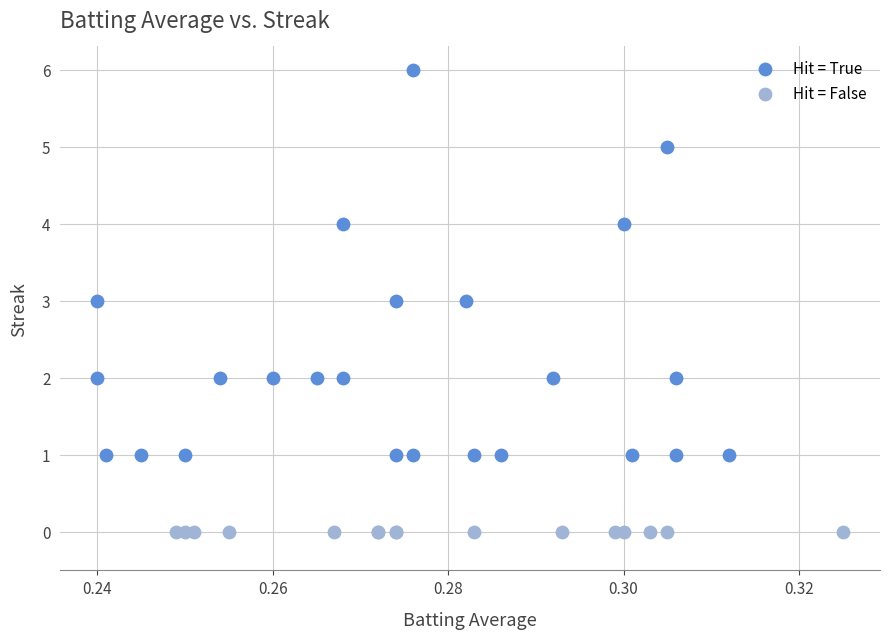

Which series reaches the minimum Y coordinate?

Hit = False